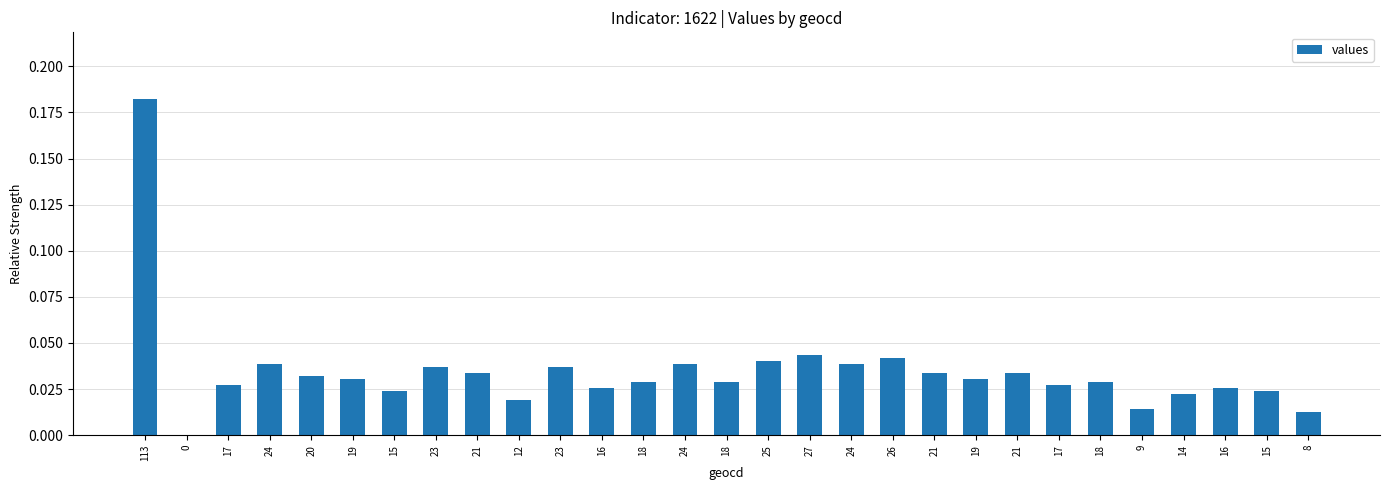

Rank the categories by value from highest to lowest.

113, 27, 26, 25, 24, 24, 24, 23, 23, 21, 21, 21, 20, 19, 19, 18, 18, 18, 17, 17, 16, 16, 15, 15, 14, 12, 9, 8, 0